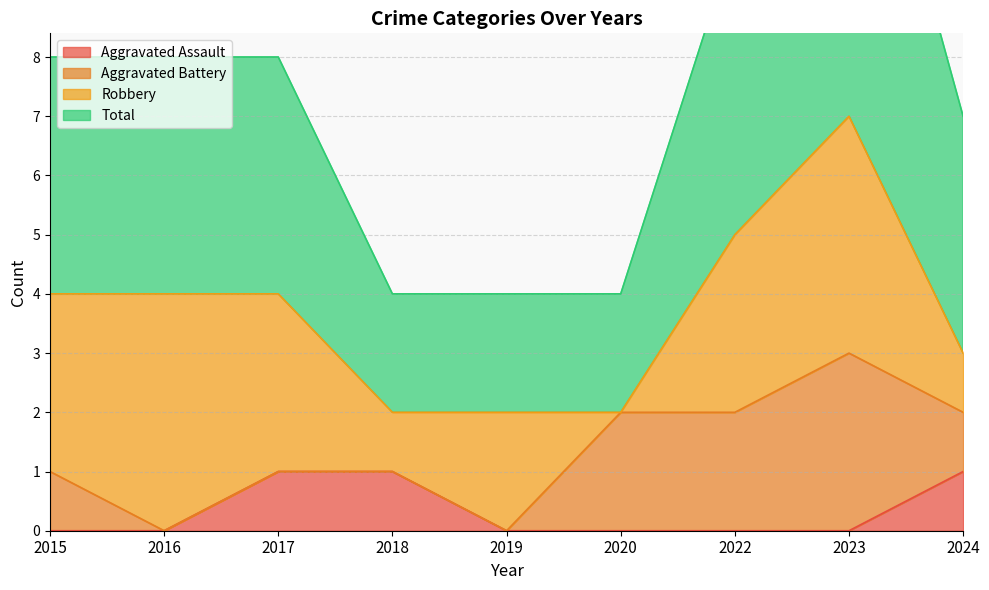

The Aggravated Assault series shows 1 at 2017. True or false?

True